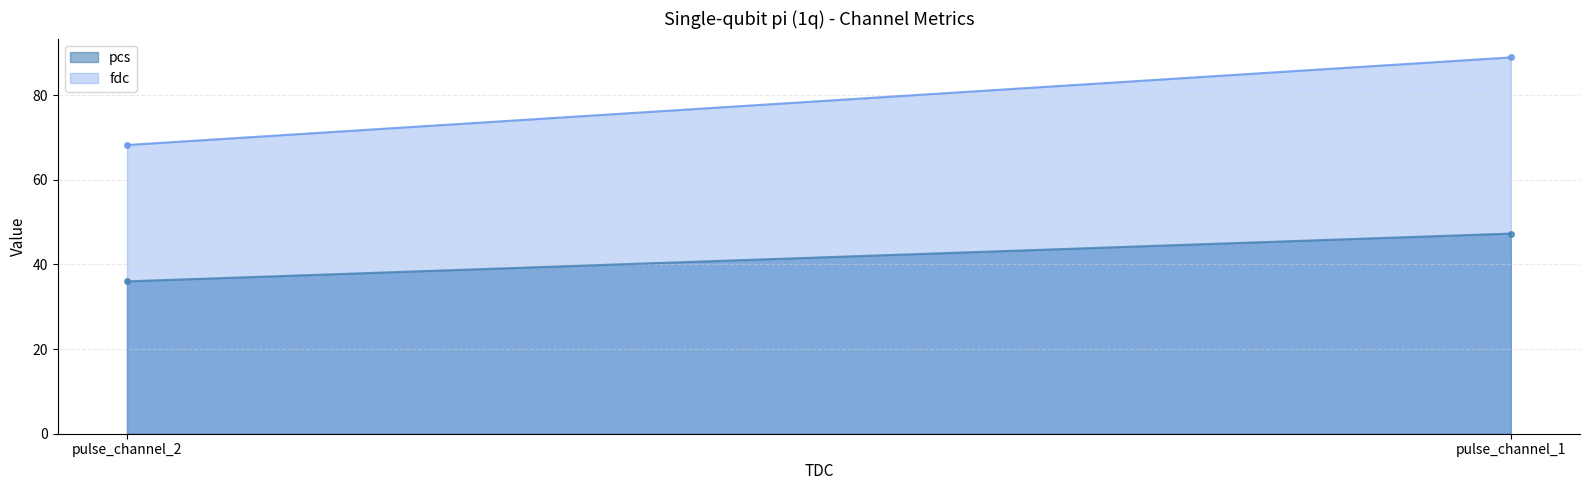

List the series in order of their overall mean, lowest first.

pcs, fdc